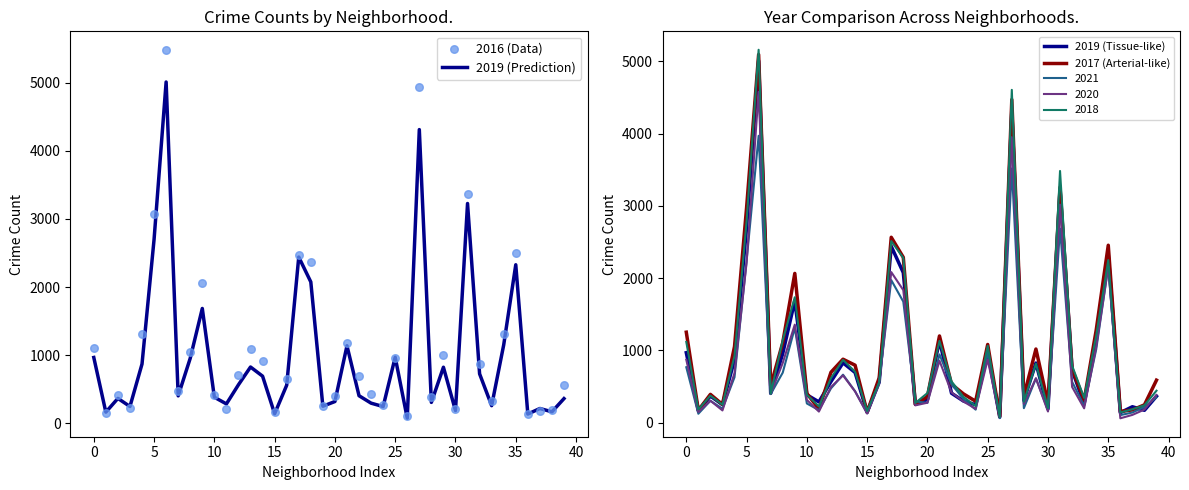

True or false: 2019 (Prediction) has a value of 428 at 0.

False